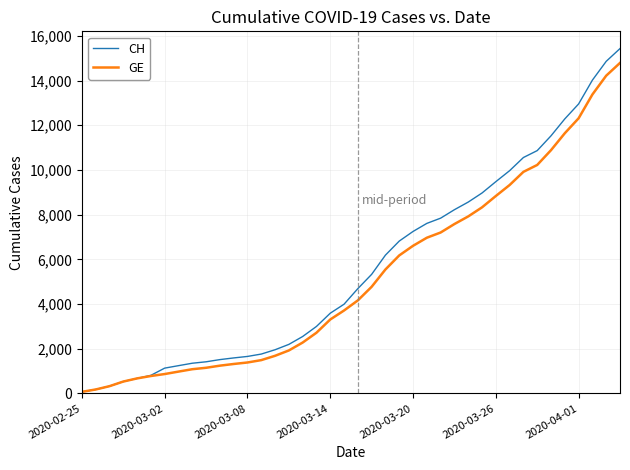

How many lines are shown in the chart?

2